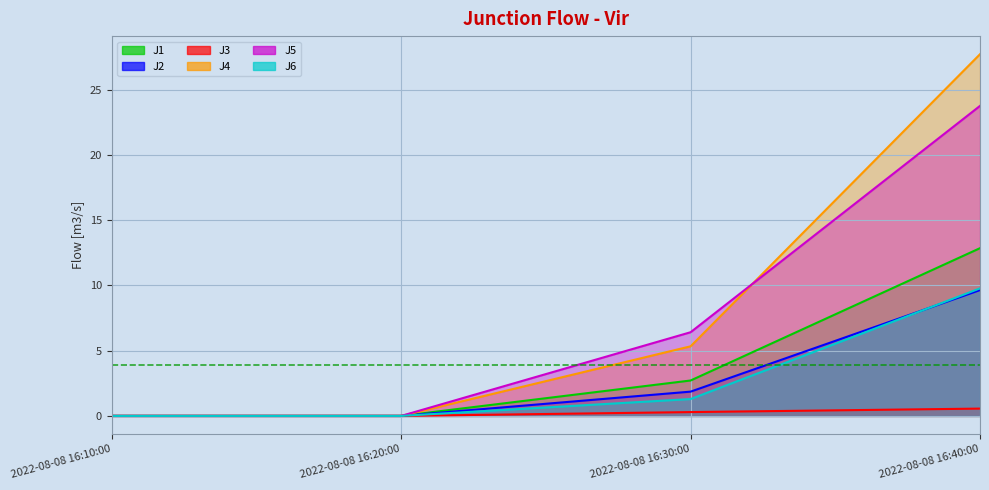

What is the total value across all series at 2022-08-08 16:30:00?

17.9